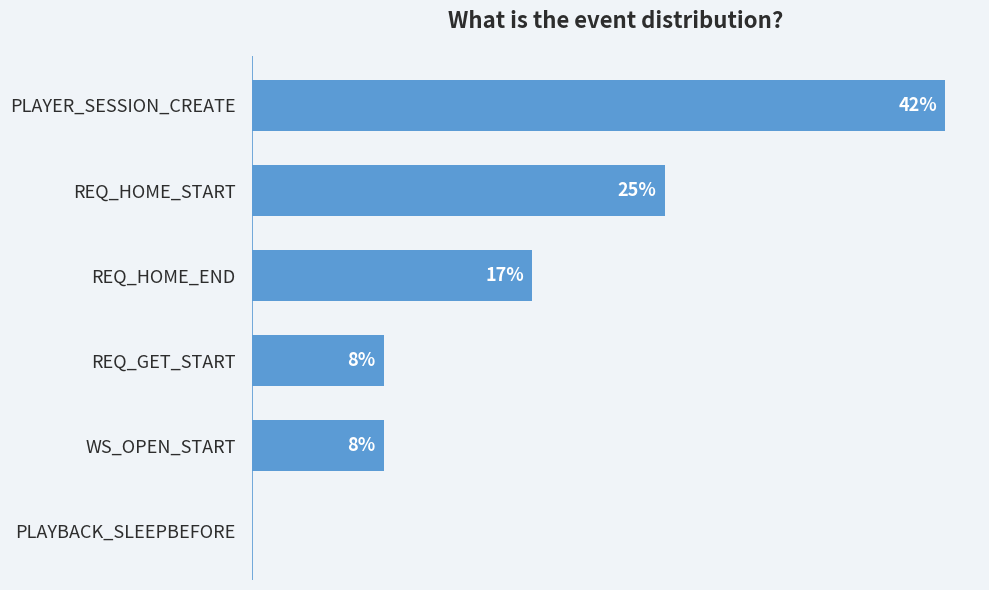

Are the bars grouped side by side (vs. stacked)?

No